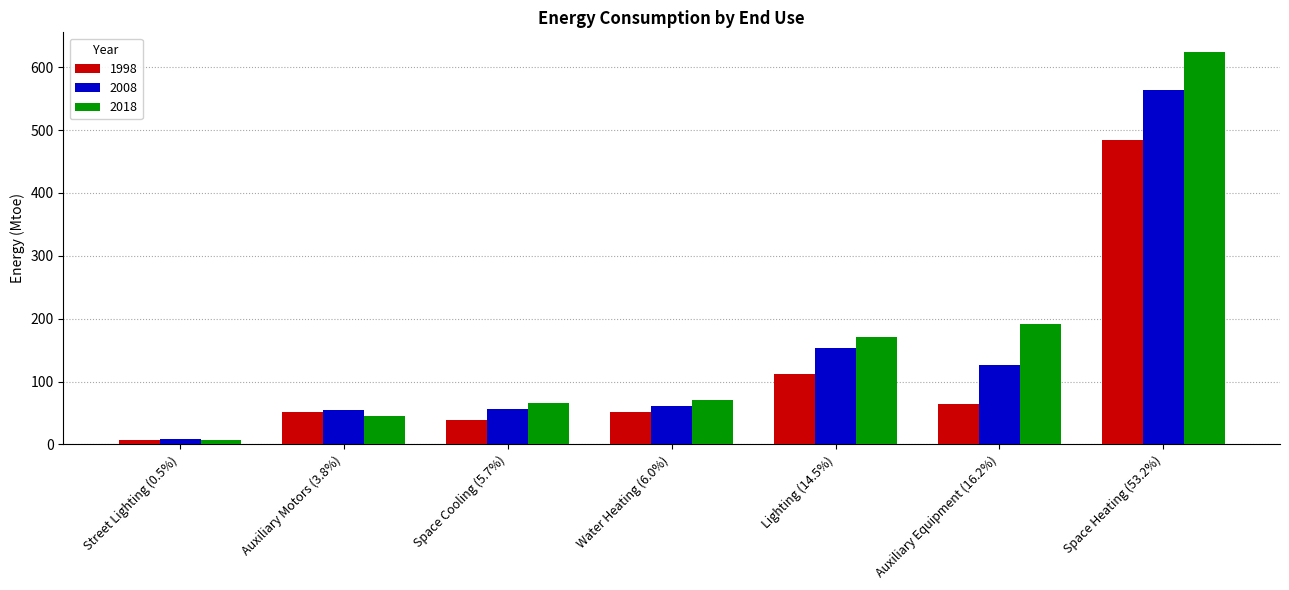

At which label is 2008 closest to 286?

Lighting (14.5%)